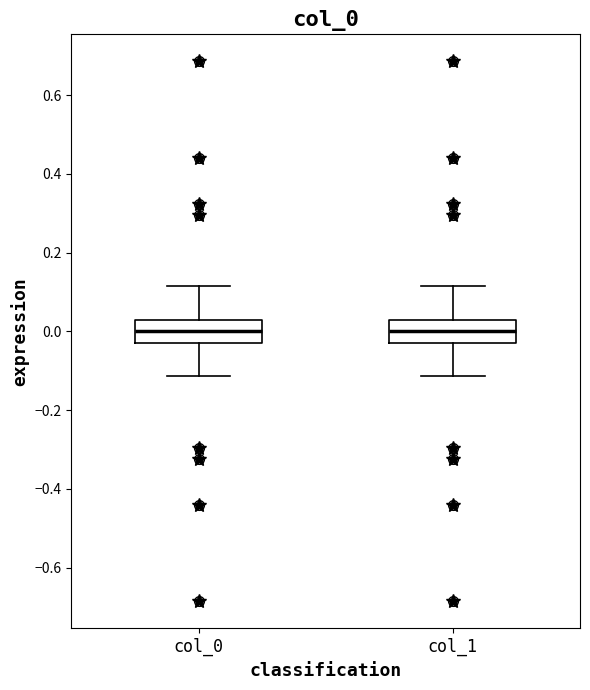

Reading left to right, read every box against the y-axis: the position of its median line, the range the box covers, and the ends of its whiskers. The values are not printed on the chart, so give them approximately, as read against the axis.

col_0: median 0.00, box -0.02 to 0.02, whiskers -0.12 to 0.12
col_1: median 0.00, box -0.02 to 0.02, whiskers -0.12 to 0.12